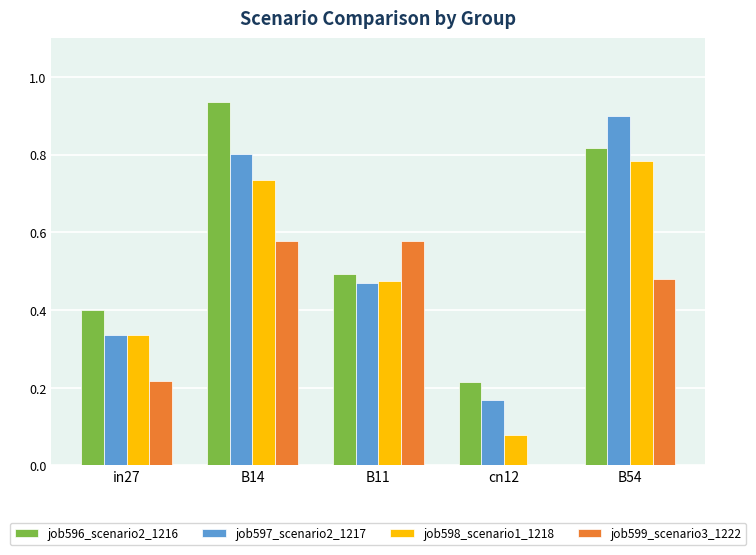

At which label does job598_scenario1_1218 reach its peak?

B54